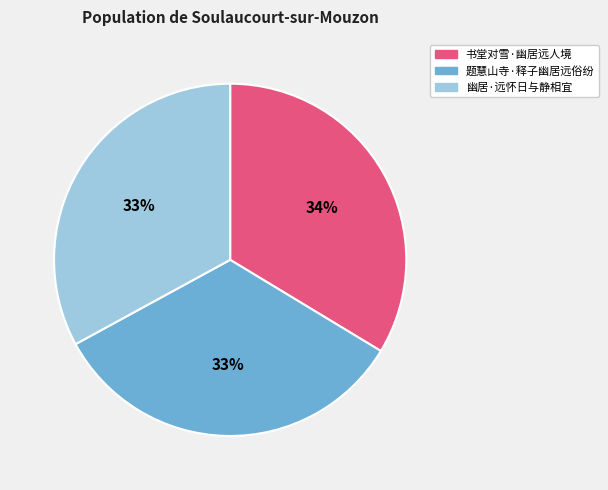

True or false: 幽居·远怀日与静相宜 accounts for 20% of the total.

False